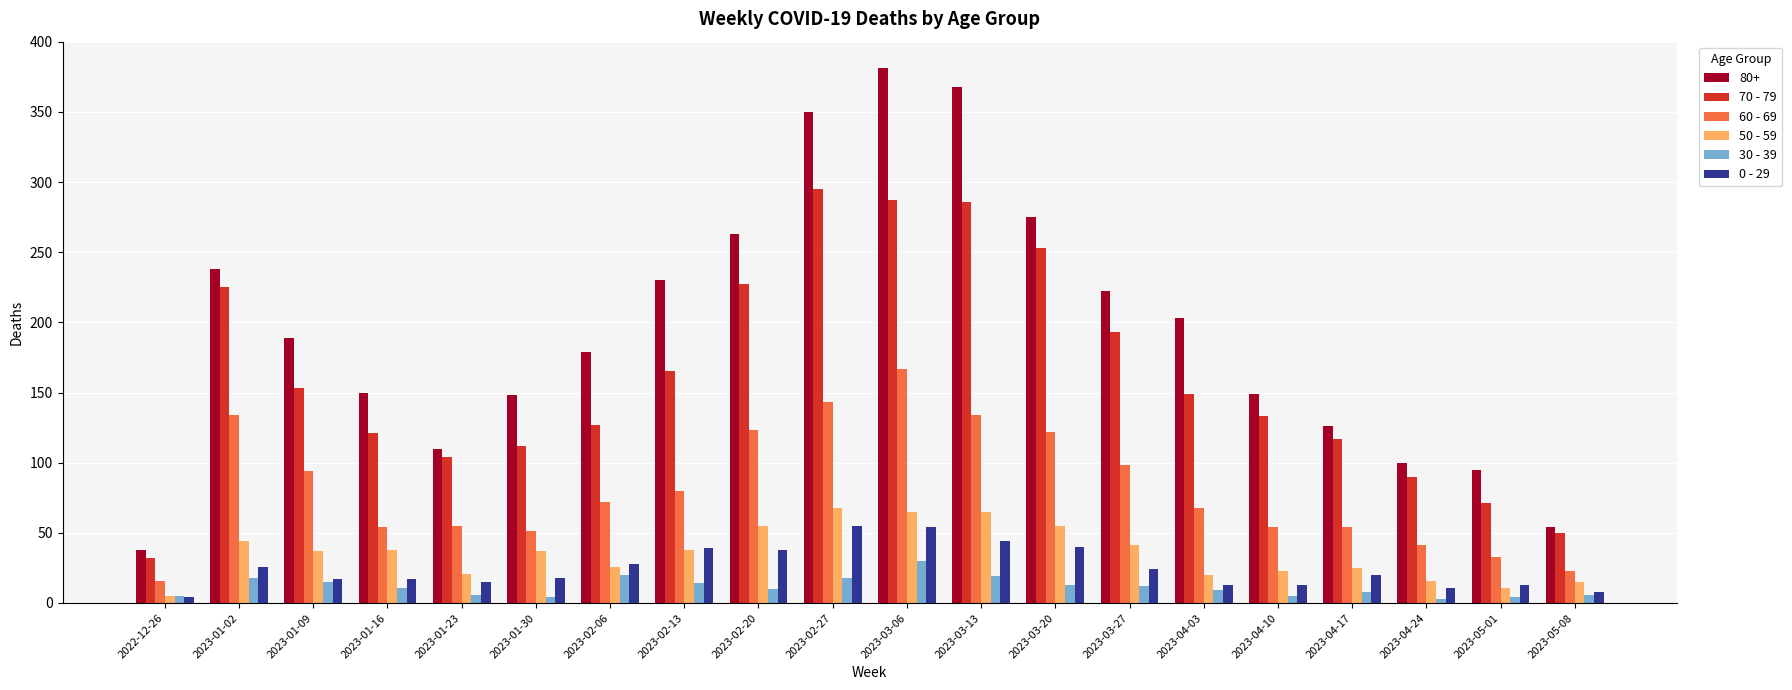

Where does the 0 - 29 series first go above 20?

2023-01-02